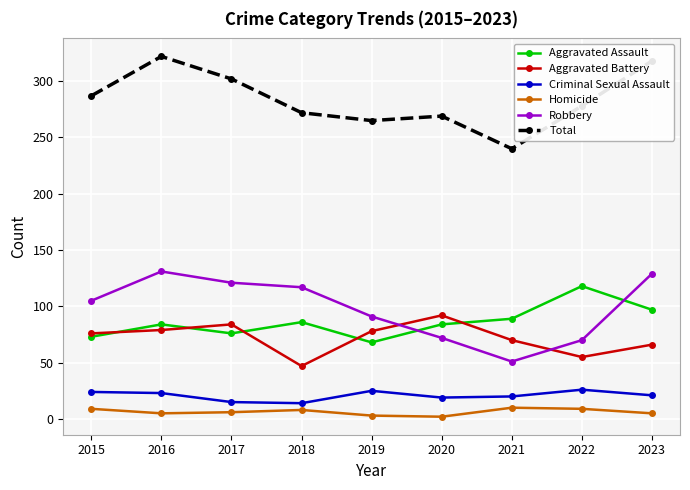

What is the minimum value shown in the chart?

2